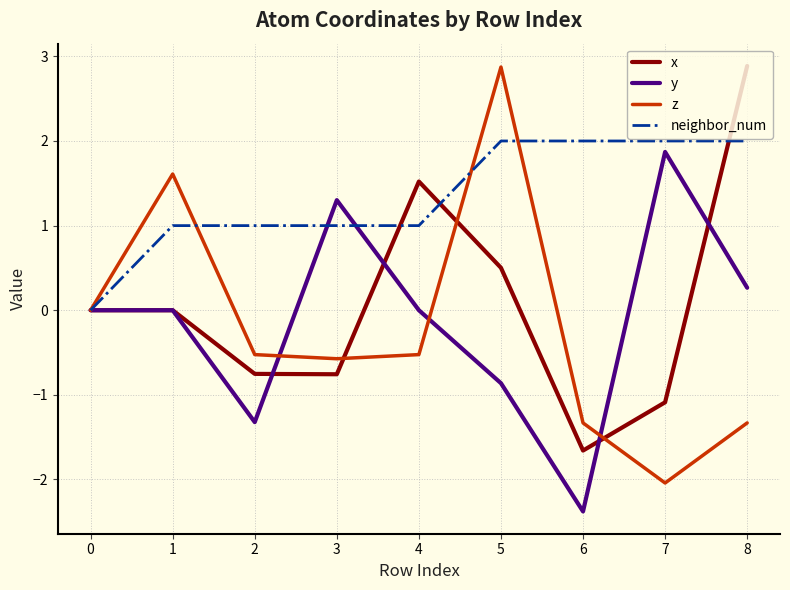

Is it true that neighbor_num equals 1.0 at 4?

True